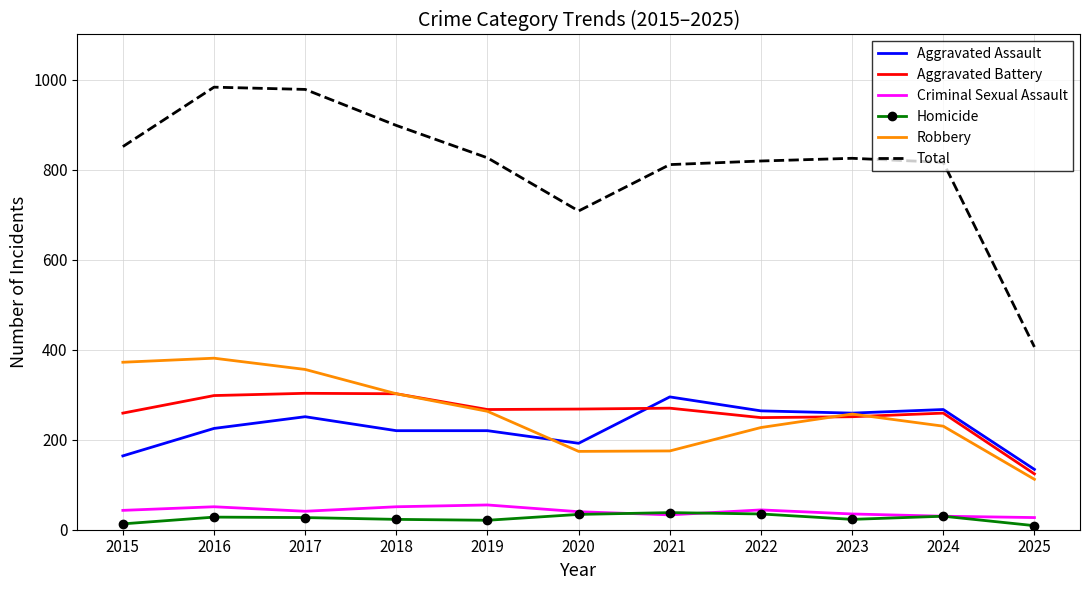

At how many categories does at least one series exceed 91?

11